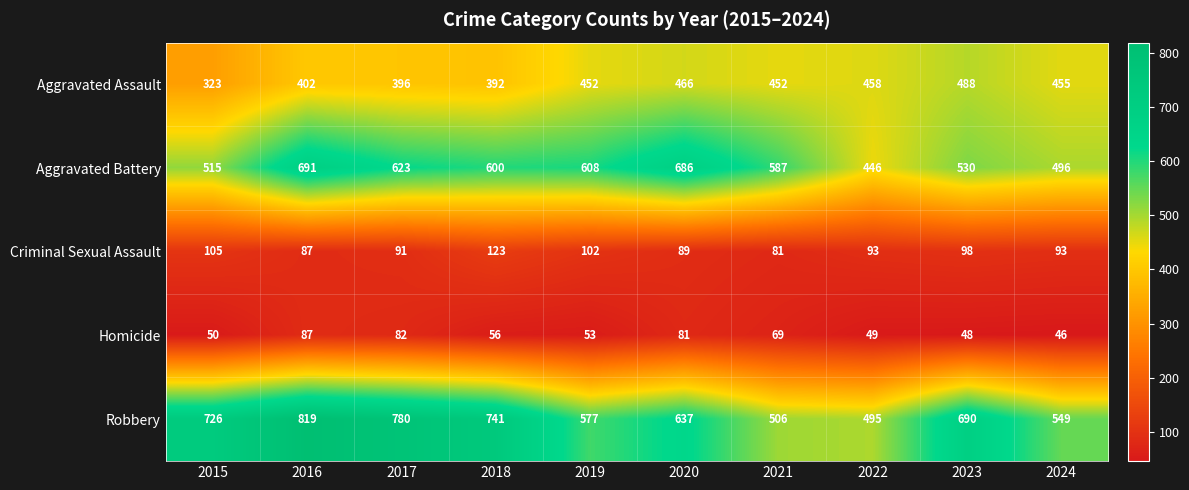

True or false: Aggravated Assault has a value of 128 at 2022.

False